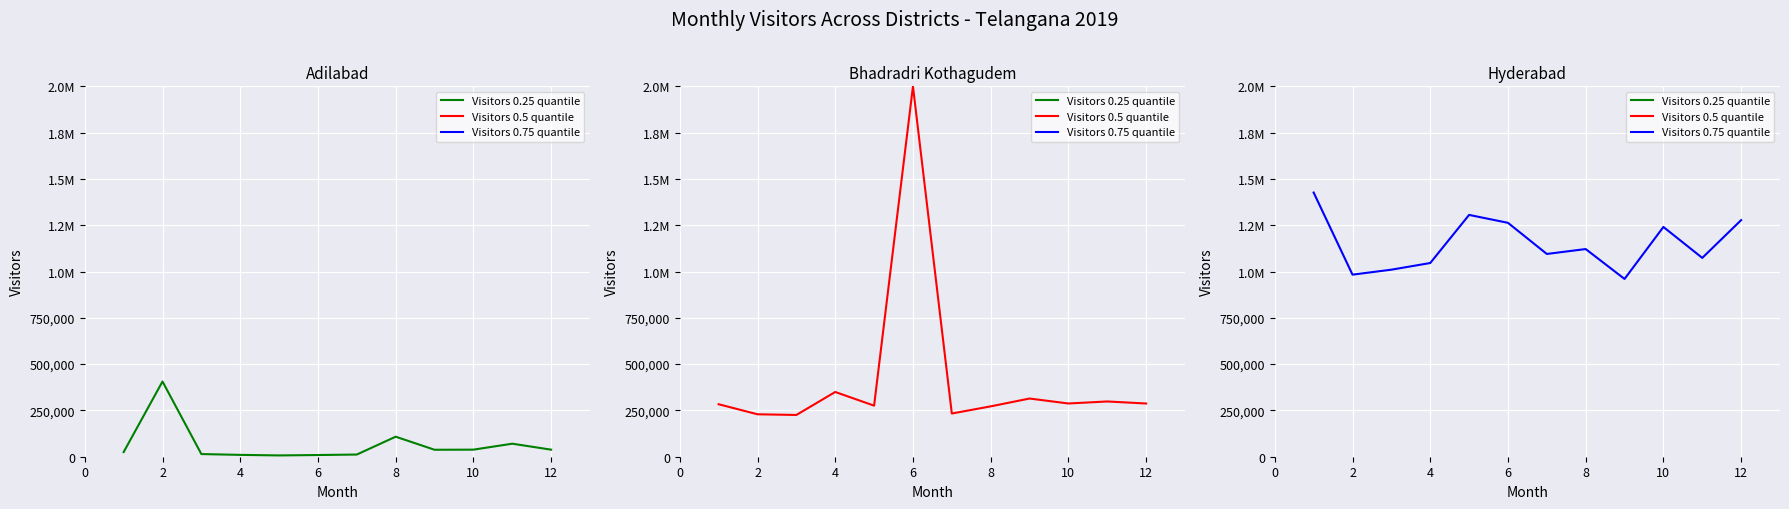

The value of Hyderabad at 12 is 583302. True or false?

False